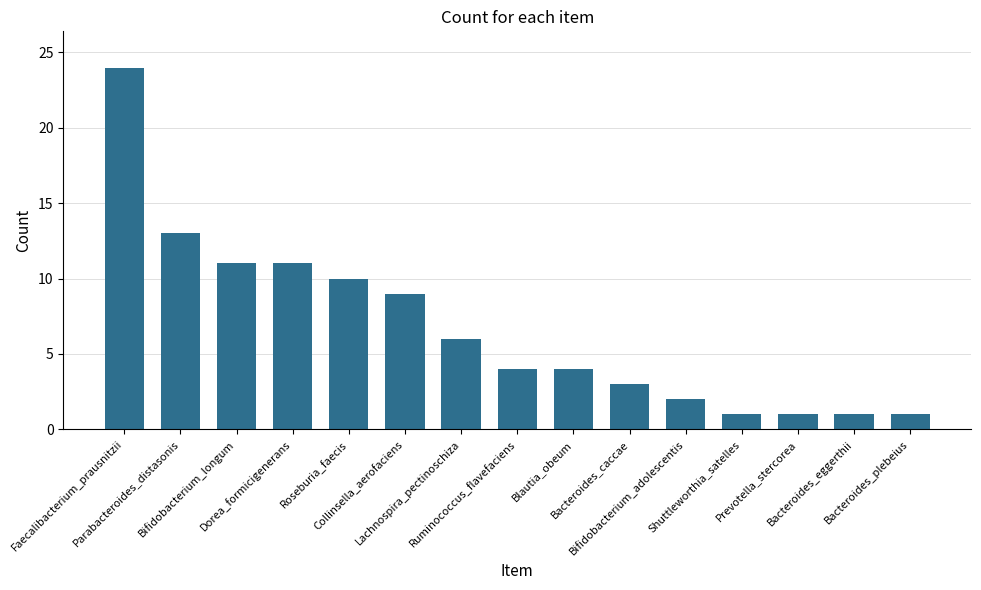

At which label does the data first exceed 4?

Faecalibacterium_prausnitzii